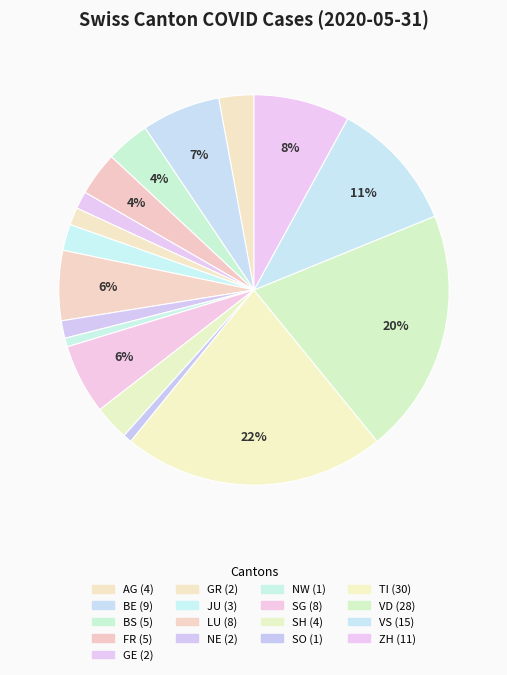

Does any single category account for the majority?

No